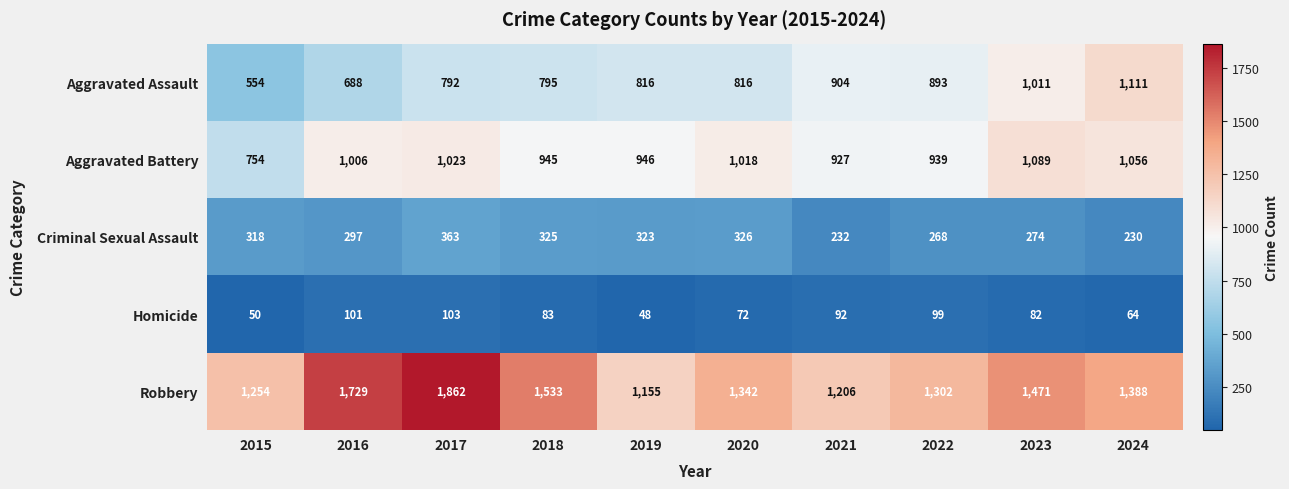

Is it true that Aggravated Battery equals 481 at 2019?

False